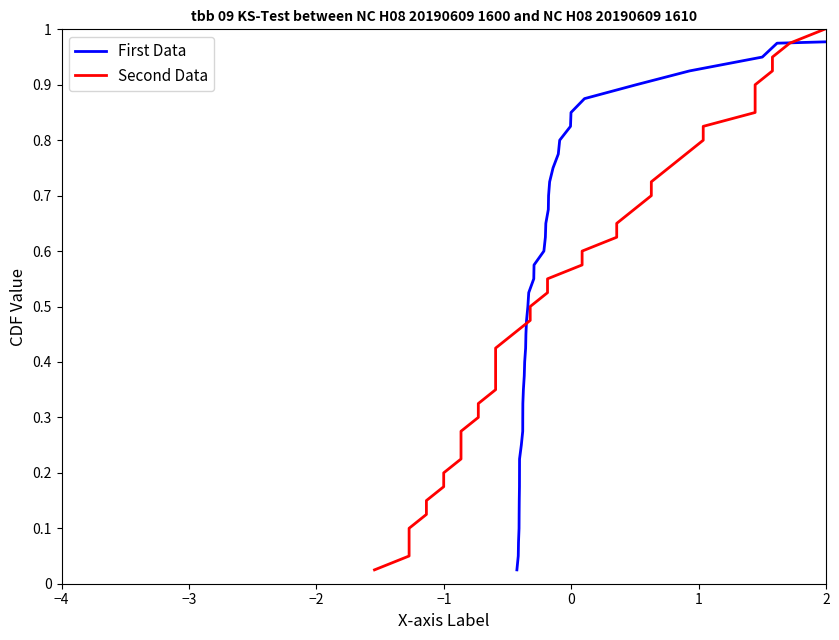

What is the highest value of the Second Data series?

1.0